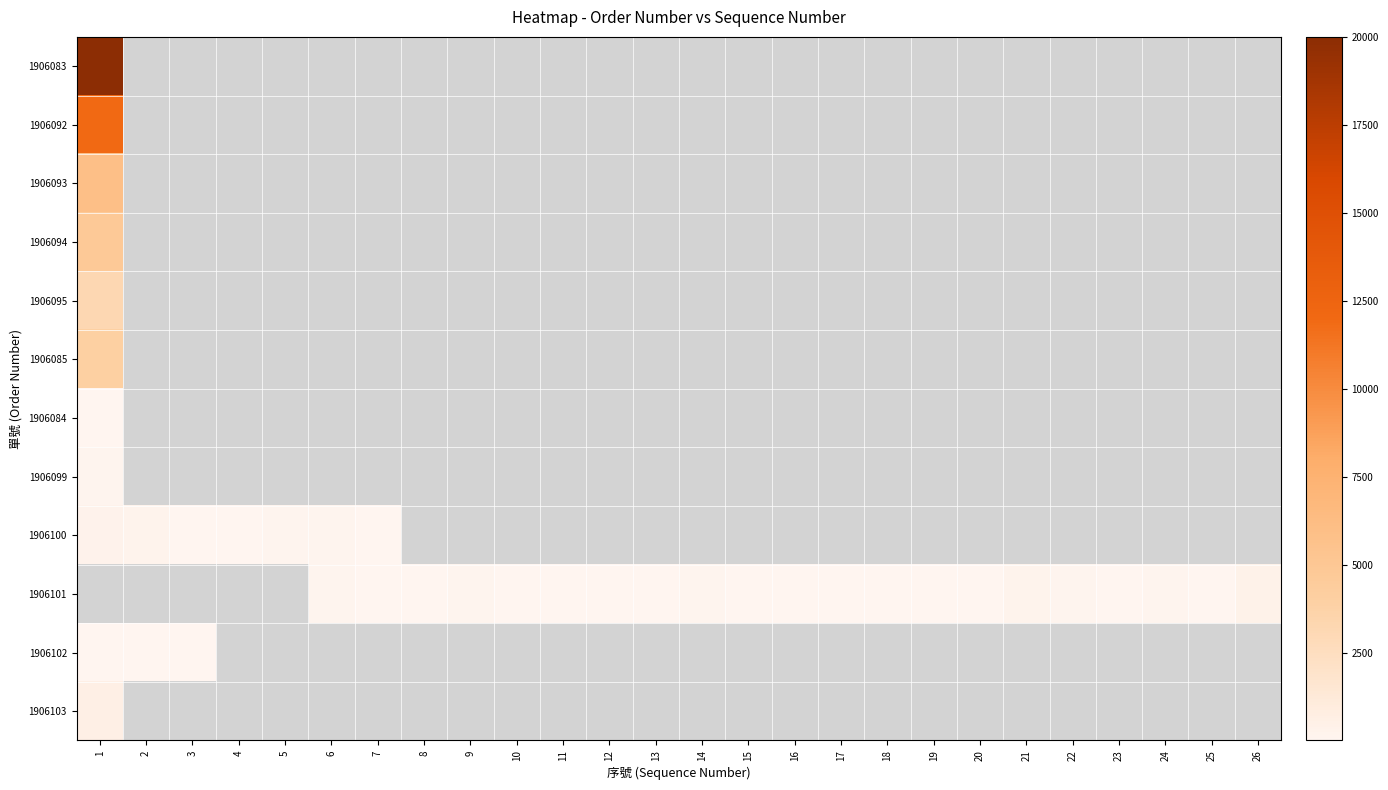

What is the lowest value of the 1906099 series?

150.0